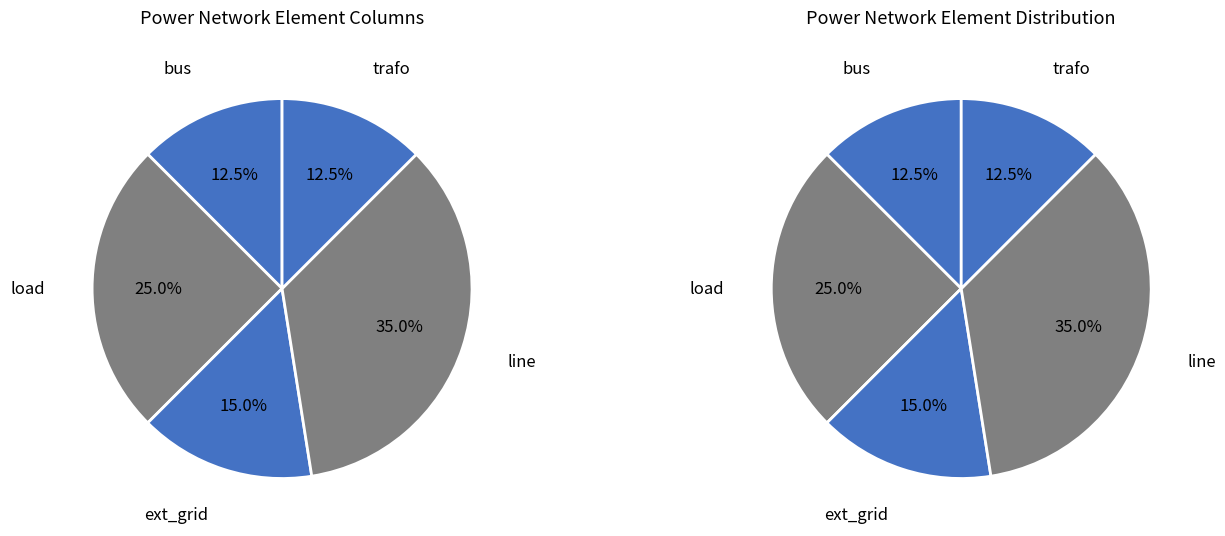

Does any single category account for the majority?

No